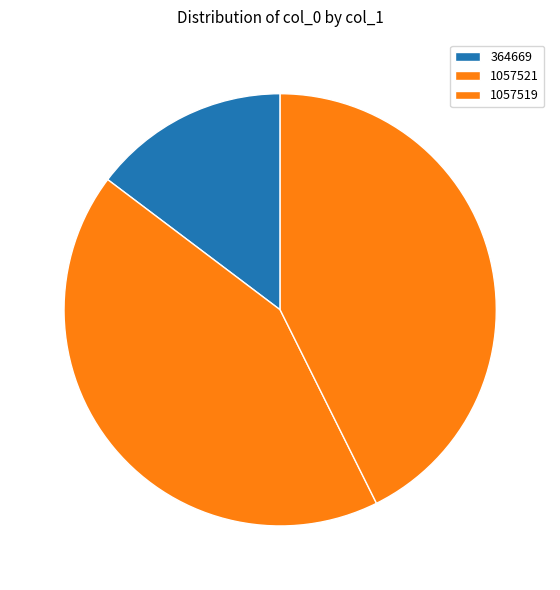

What is the smallest slice in the pie chart?

览邵美中拟试赋出诗三十韵纪之邵有诗谢复次其韵 (364669)